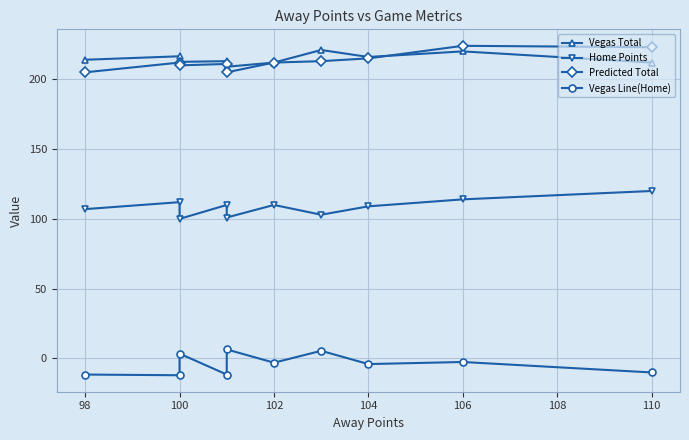

True or false: Vegas Total and Home Points intersect in this chart.

False